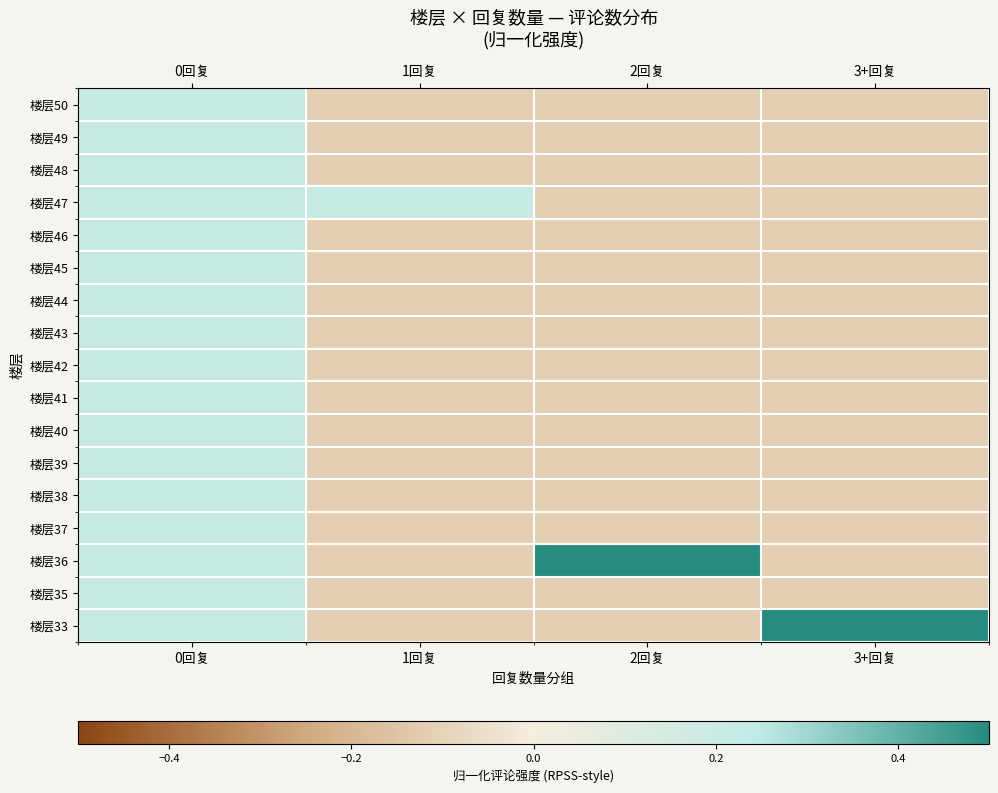

Reading right to left, what are all the values shown in this chart?

楼层50: 3+回复=-0.1	2回复=-0.1	1回复=-0.1	0回复=0.2
楼层49: 3+回复=-0.1	2回复=-0.1	1回复=-0.1	0回复=0.2
楼层48: 3+回复=-0.1	2回复=-0.1	1回复=-0.1	0回复=0.2
楼层47: 3+回复=-0.1	2回复=-0.1	1回复=0.2	0回复=0.2
楼层46: 3+回复=-0.1	2回复=-0.1	1回复=-0.1	0回复=0.2
楼层45: 3+回复=-0.1	2回复=-0.1	1回复=-0.1	0回复=0.2
楼层44: 3+回复=-0.1	2回复=-0.1	1回复=-0.1	0回复=0.2
楼层43: 3+回复=-0.1	2回复=-0.1	1回复=-0.1	0回复=0.2
楼层42: 3+回复=-0.1	2回复=-0.1	1回复=-0.1	0回复=0.2
楼层41: 3+回复=-0.1	2回复=-0.1	1回复=-0.1	0回复=0.2
楼层40: 3+回复=-0.1	2回复=-0.1	1回复=-0.1	0回复=0.2
楼层39: 3+回复=-0.1	2回复=-0.1	1回复=-0.1	0回复=0.2
楼层38: 3+回复=-0.1	2回复=-0.1	1回复=-0.1	0回复=0.2
楼层37: 3+回复=-0.1	2回复=-0.1	1回复=-0.1	0回复=0.2
楼层36: 3+回复=-0.1	2回复=0.6	1回复=-0.1	0回复=0.2
楼层35: 3+回复=-0.1	2回复=-0.1	1回复=-0.1	0回复=0.2
楼层33: 3+回复=0.9	2回复=-0.1	1回复=-0.1	0回复=0.2